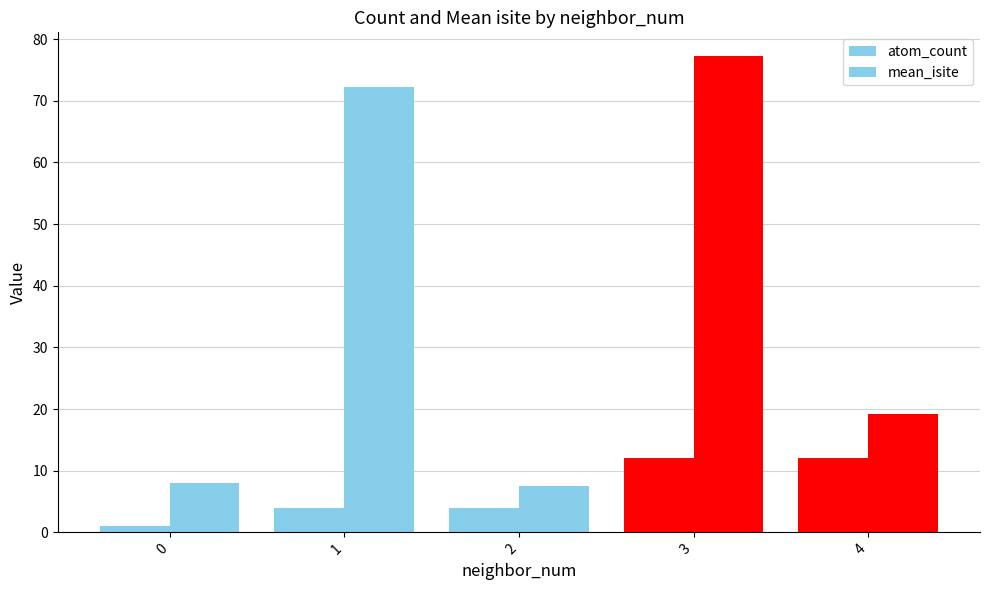

Where is atom_count nearest to the value 6?

1